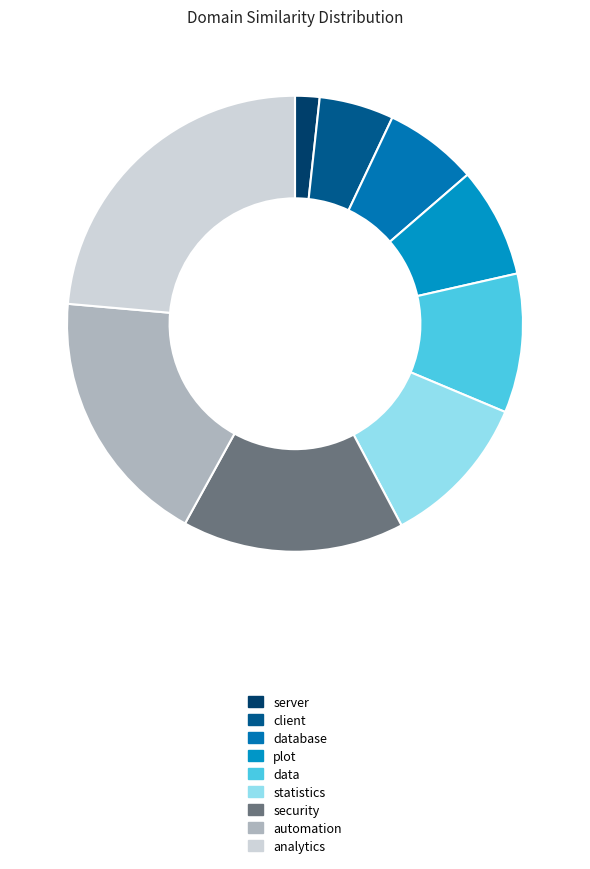

Is there a majority slice in this chart?

No